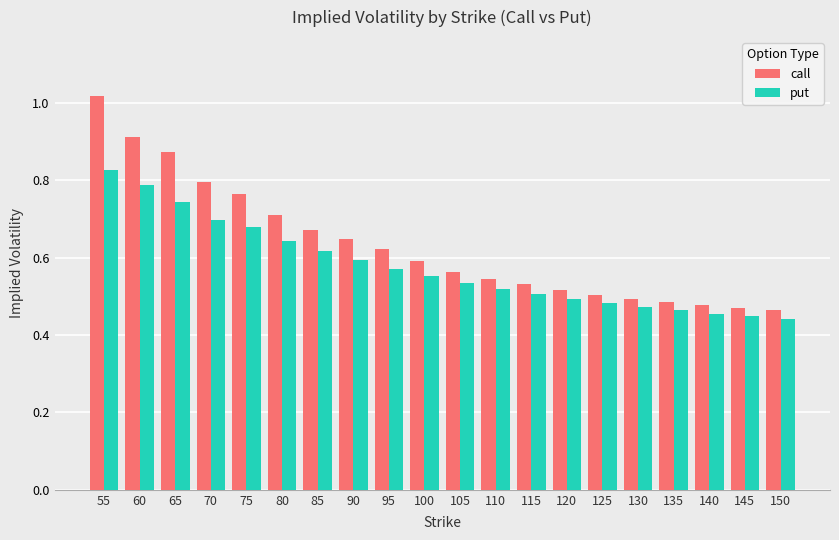

How many data points does each series have?

20